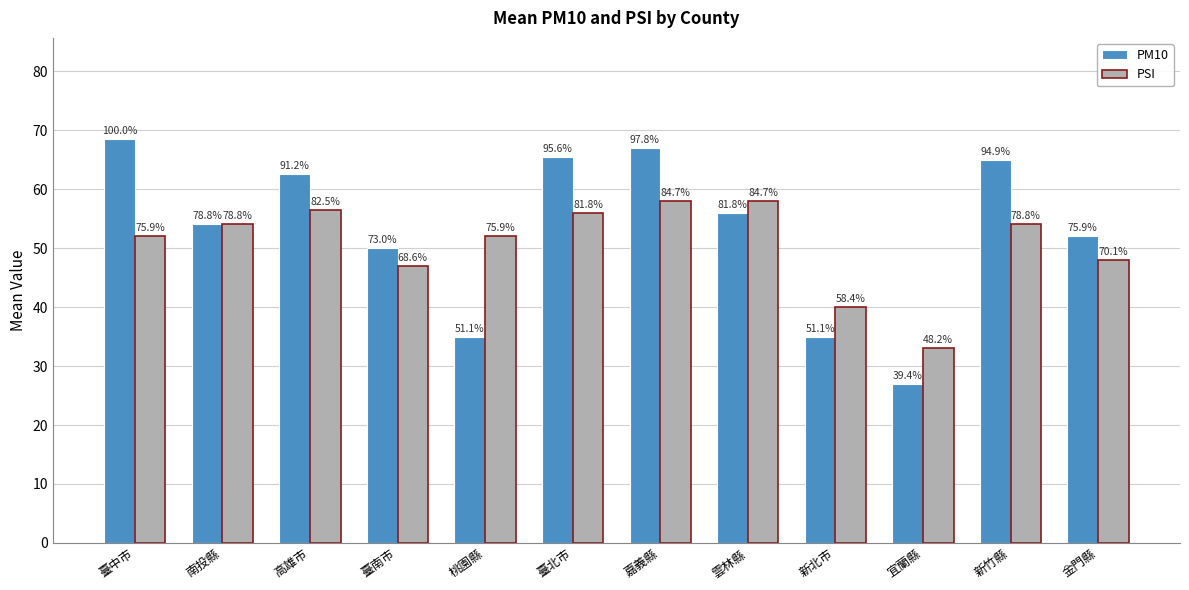

Reading right to left, list all the values displayed in this chart.

PM10: 52.0	65.0	27.0	35.0	56.0	67.0	65.5	35.0	50.0	62.5	54.0	68.5
PSI: 48.0	54.0	33.0	40.0	58.0	58.0	56.0	52.0	47.0	56.5	54.0	52.0